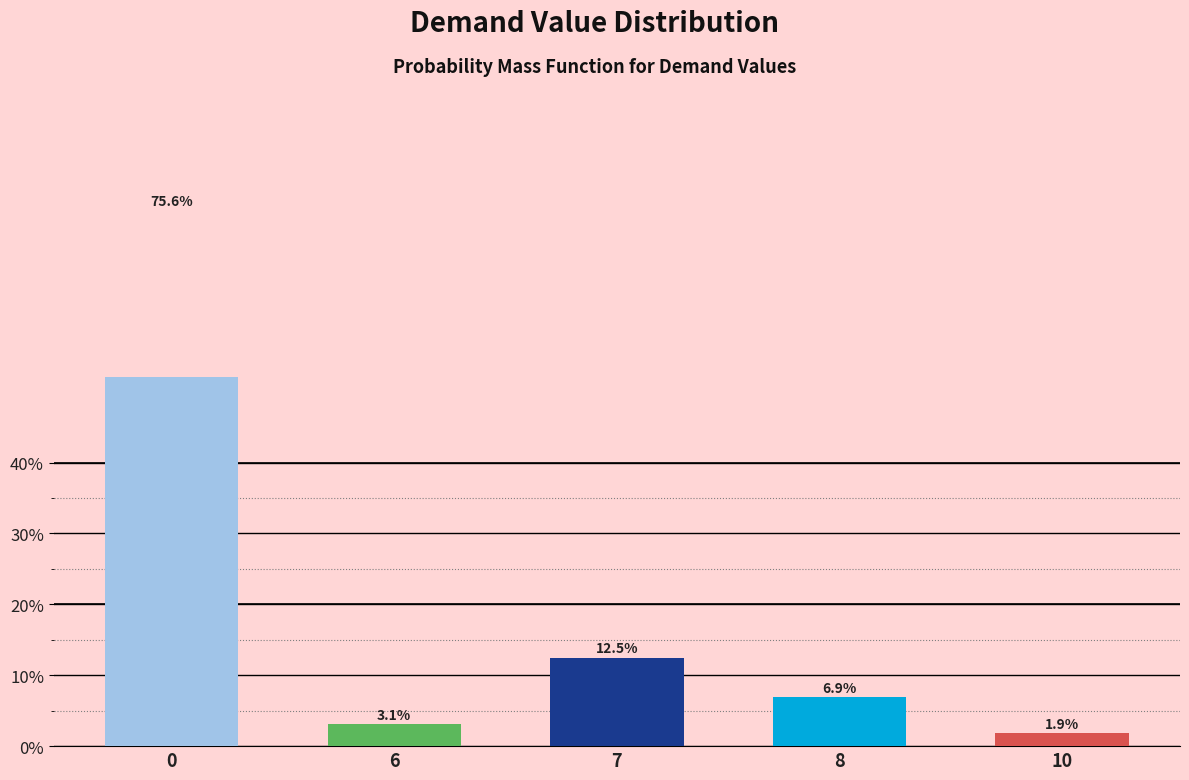

Reading right to left, what are all the values shown in this chart?

10=1.9	8=6.9	7=12.5	6=3.1	0=75.6